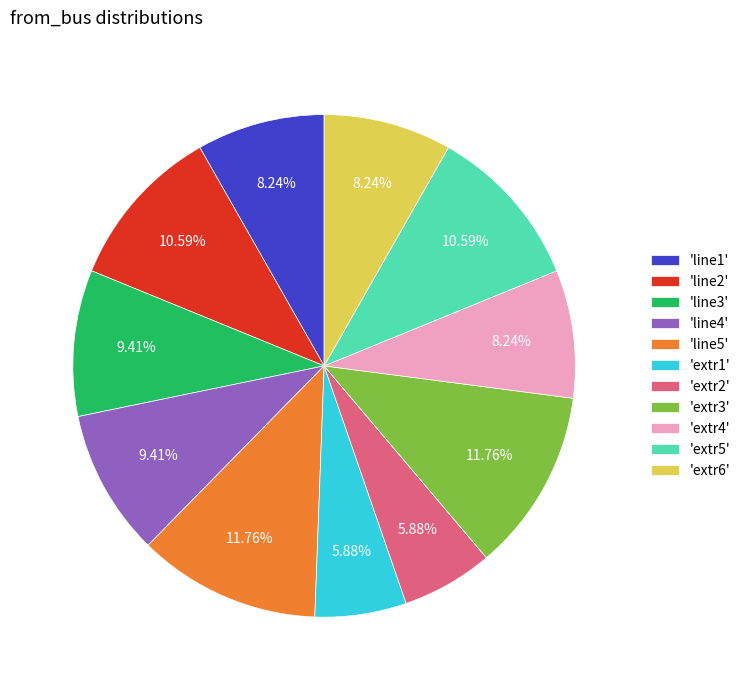

Which has a higher value, 'line3' or 'extr3'?

'extr3'